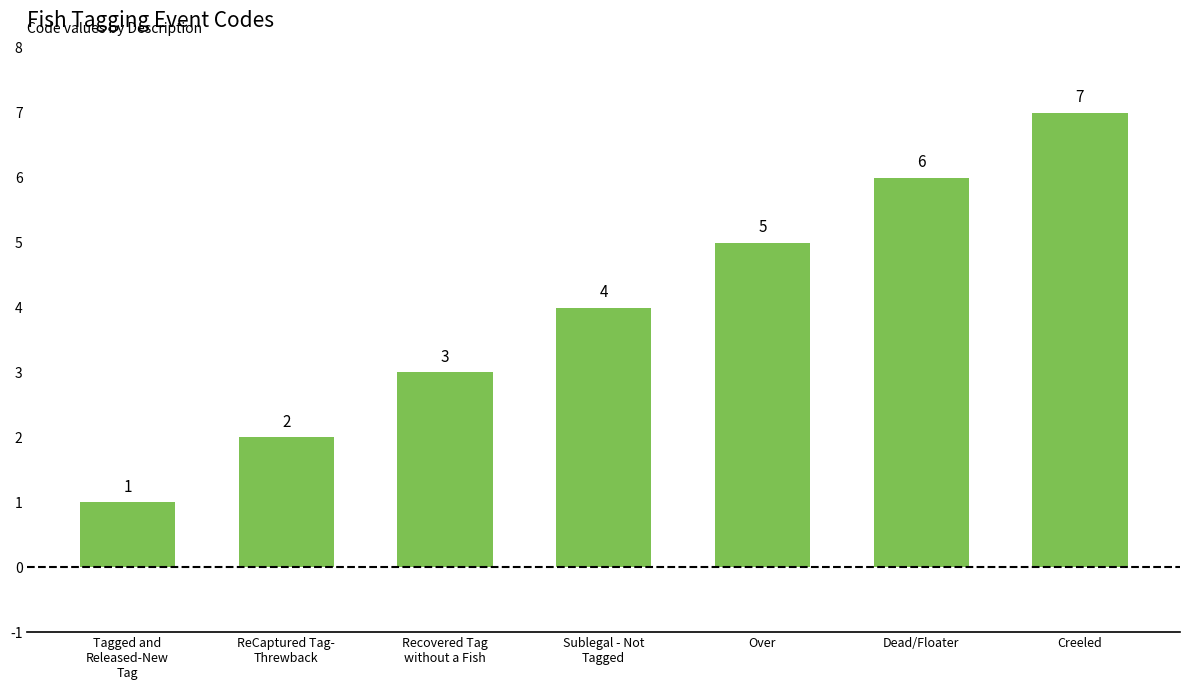

What is the label of the 6th bar from the right?

ReCaptured Tag-
Threwback